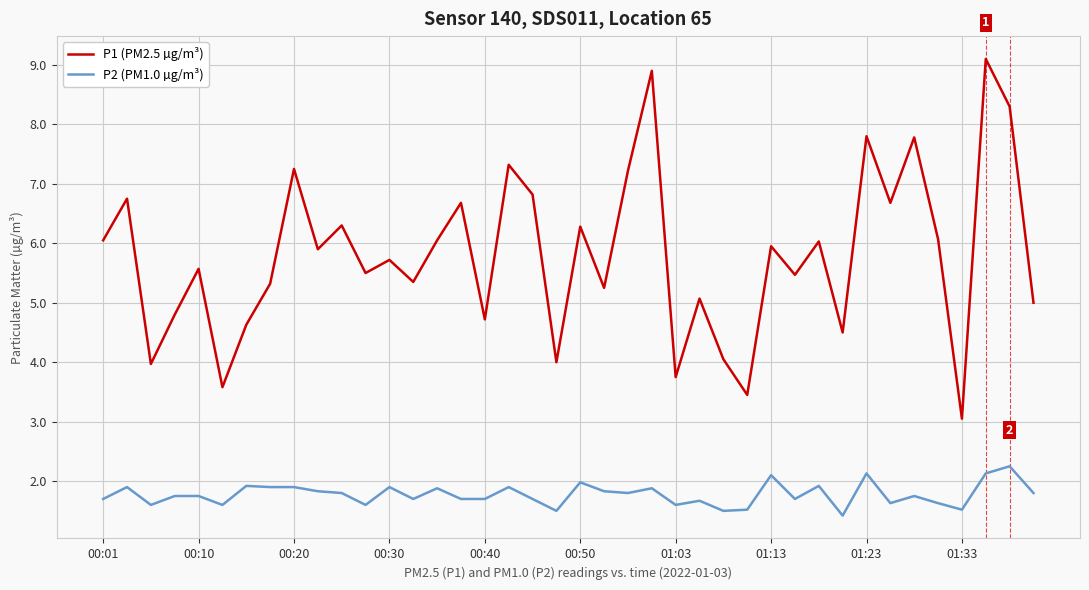

How many distinct data groups are displayed?

2